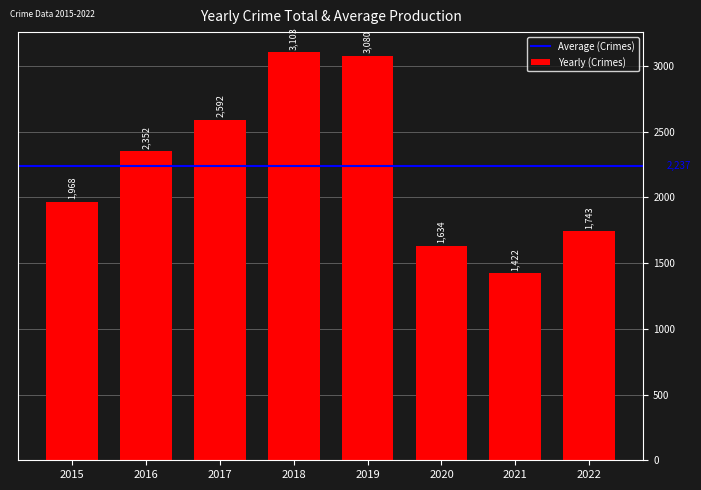

What is the smallest value displayed?

1422